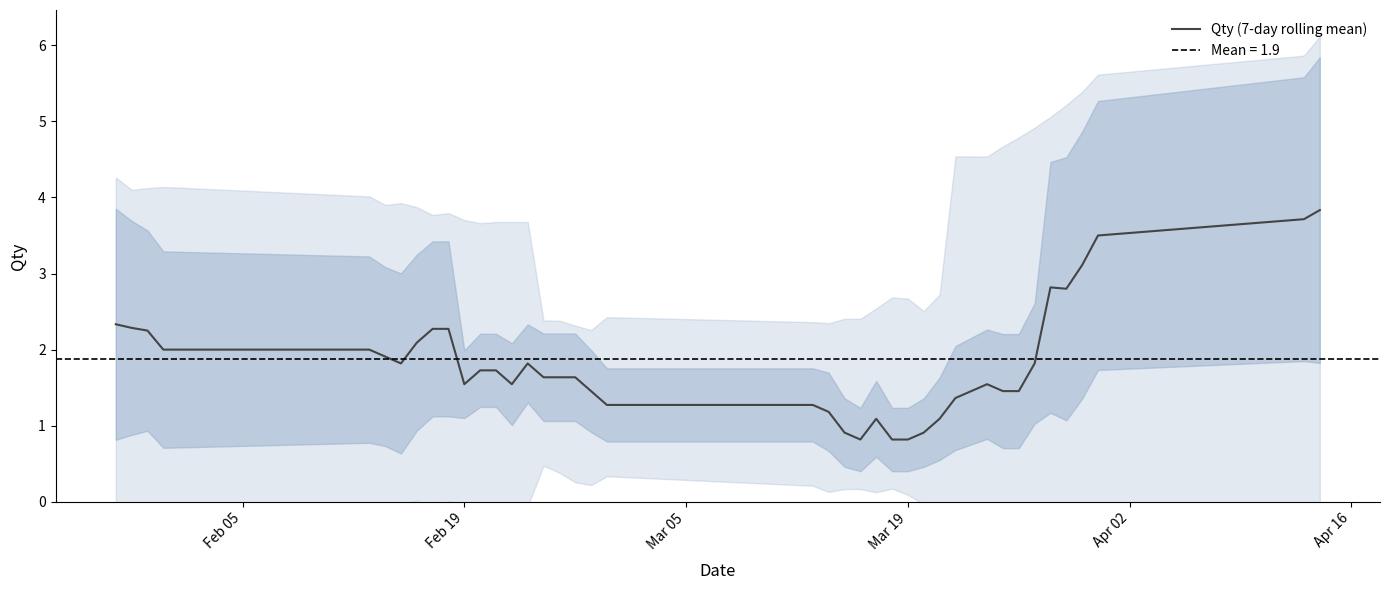

What is the highest value of the Qty (7-day rolling mean) series?

3.8